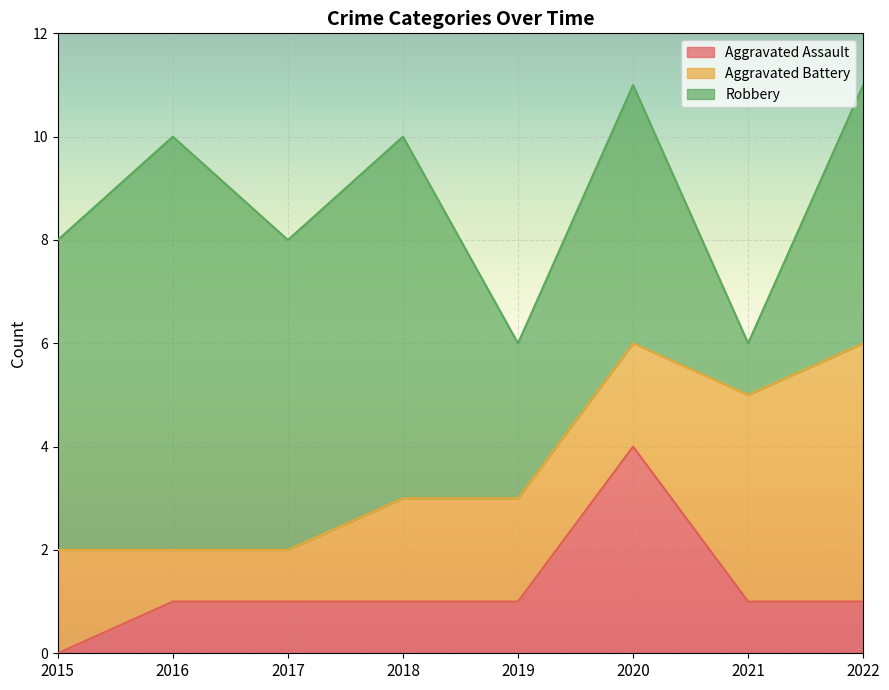

Where does the Robbery series first go above 6?

2016